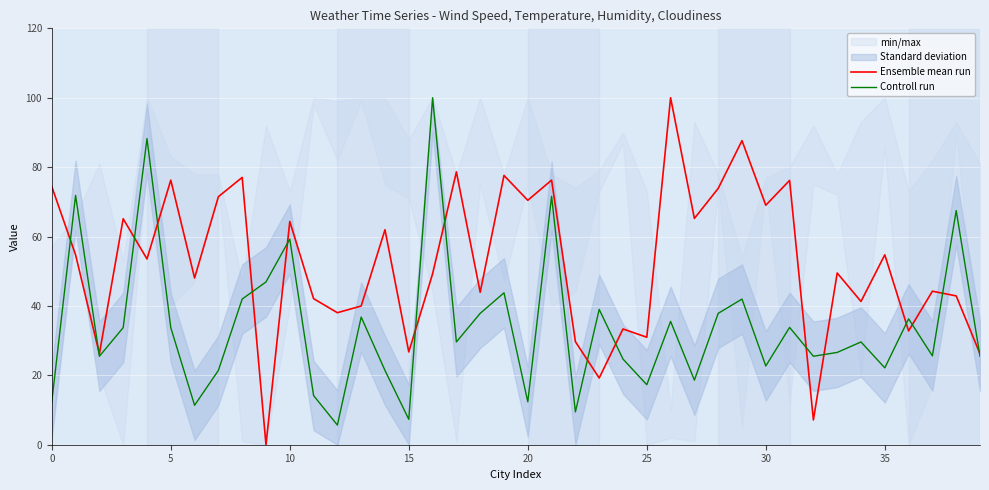

True or false: Ensemble mean run has a value of 116.2 at 25.

False